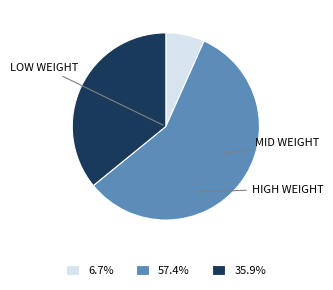

Is there a majority slice in this chart?

Yes